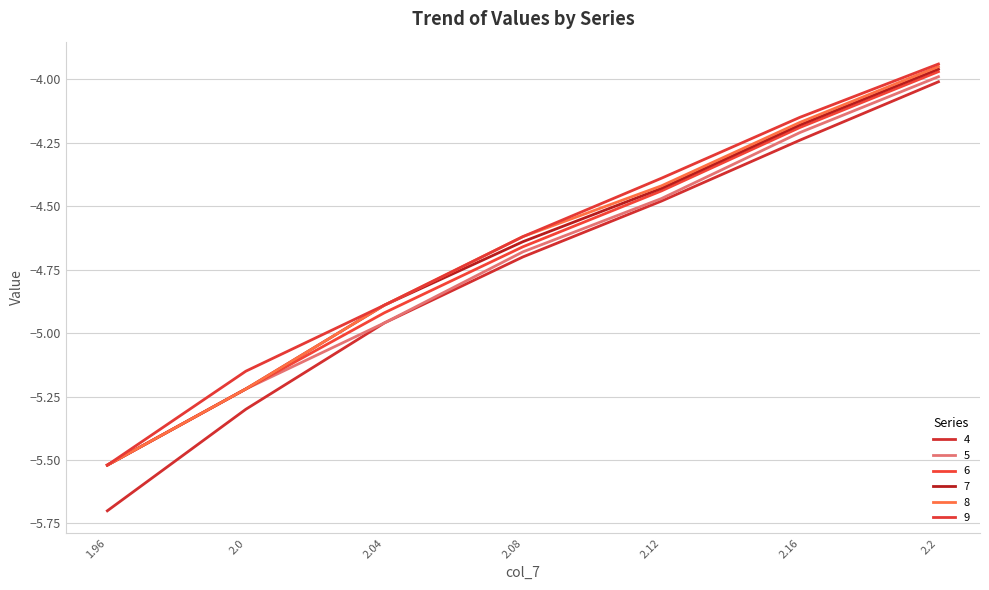

At which category is the sum across all series the highest?

2.2